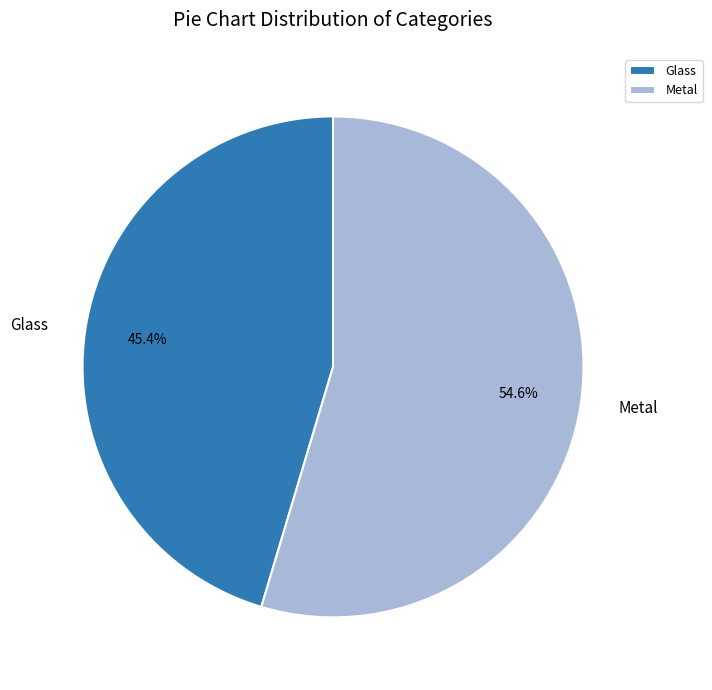

Which slice represents more than half of the pie?

Metal